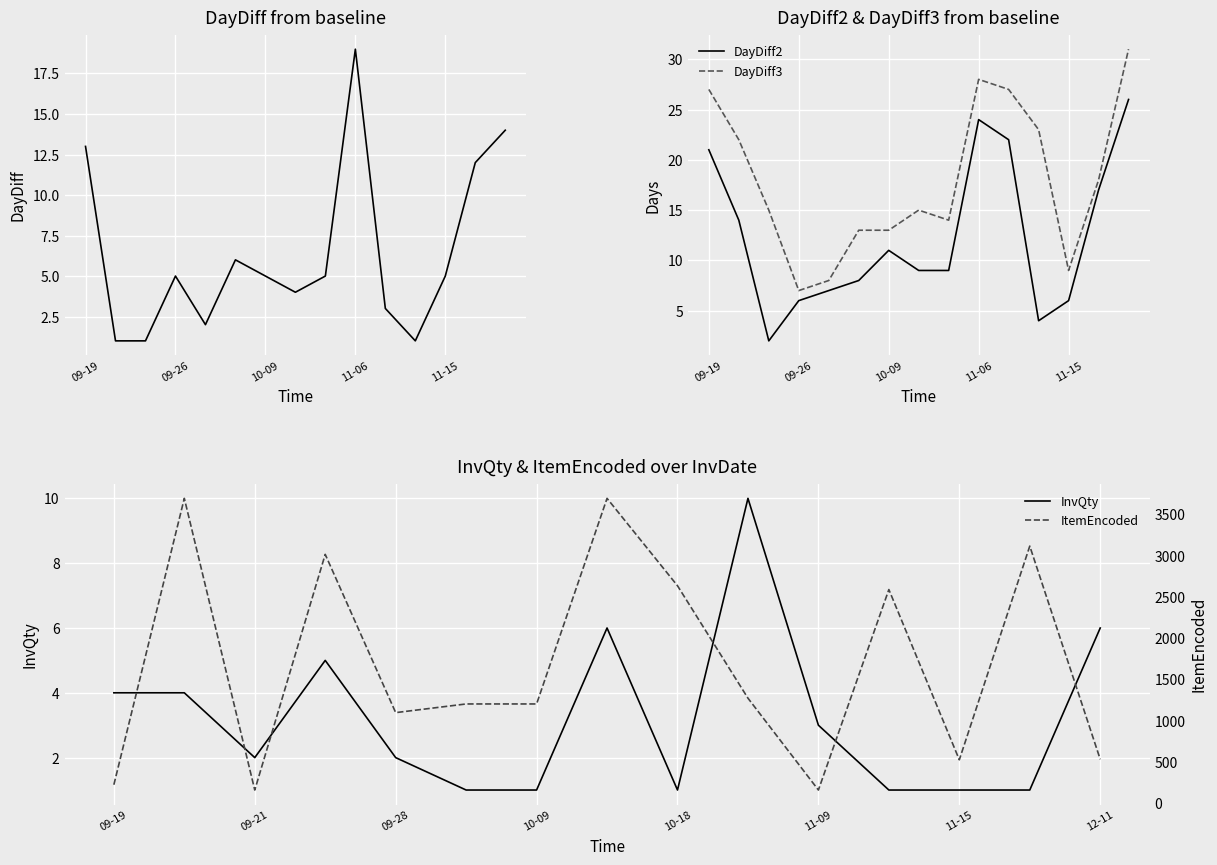

True or false: DayDiff3 and DayDiff2 intersect in this chart.

False